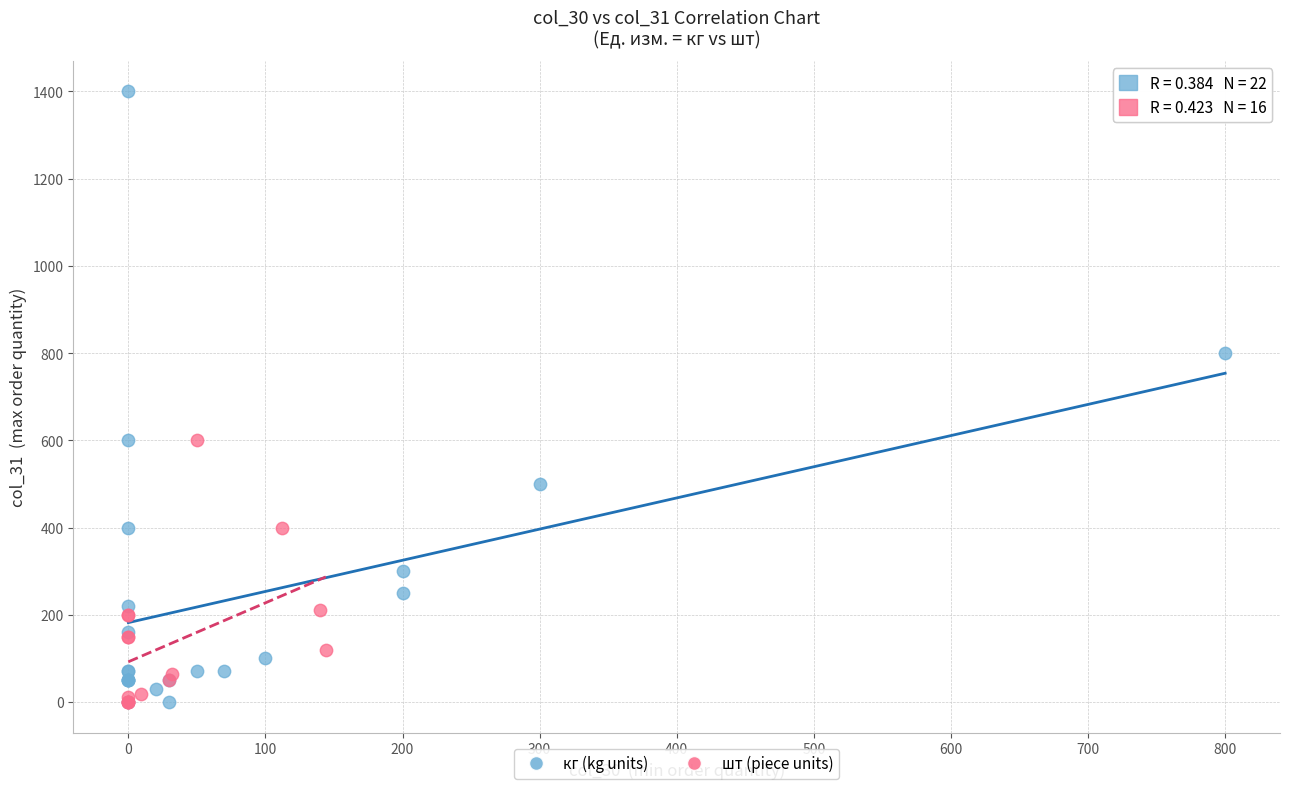

Which series has the largest Y range (max minus min)?

кг (kg units)